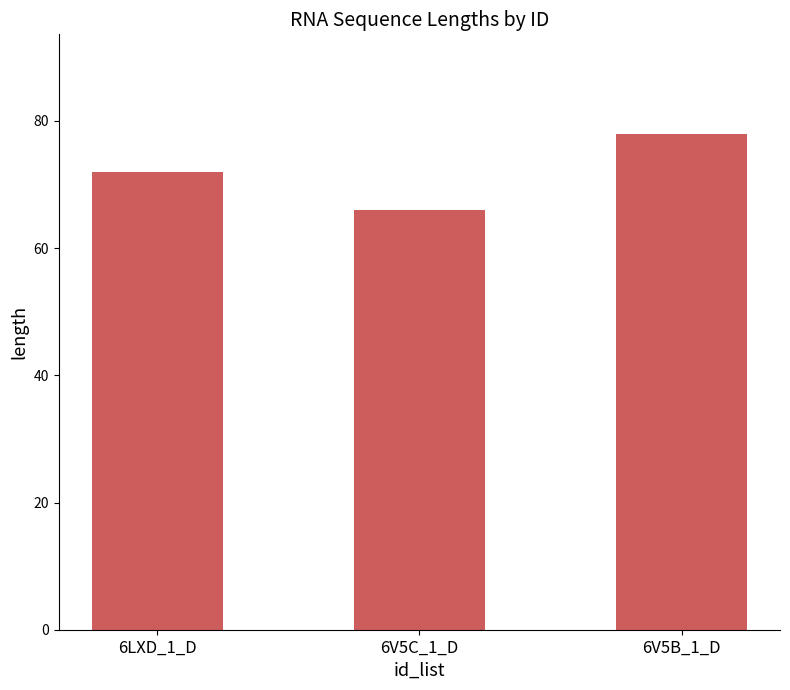

Rank the categories by value from highest to lowest.

6V5B_1_D, 6LXD_1_D, 6V5C_1_D